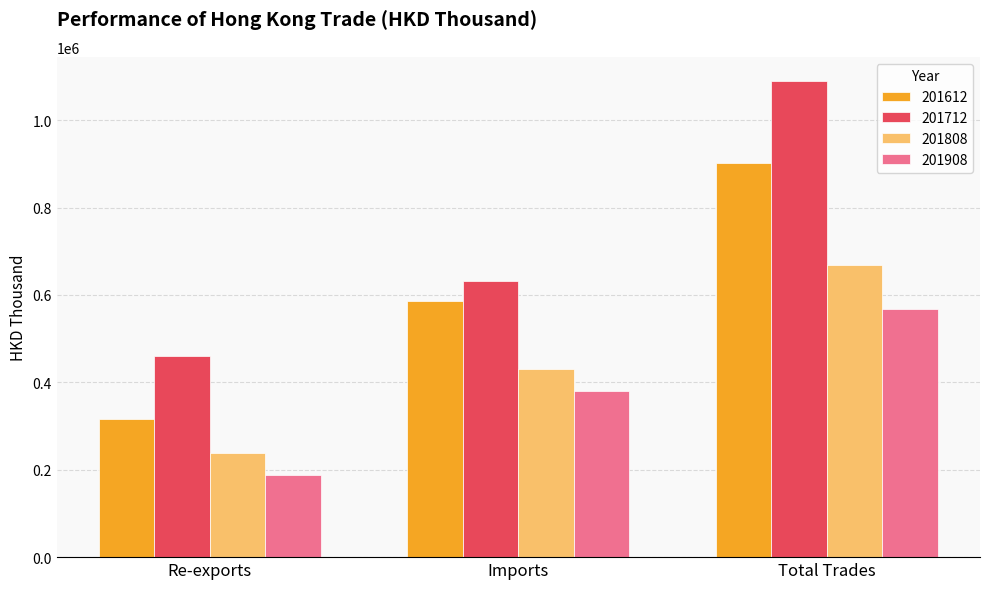

Rank the series at Total Trades from highest to lowest value.

201712, 201612, 201808, 201908